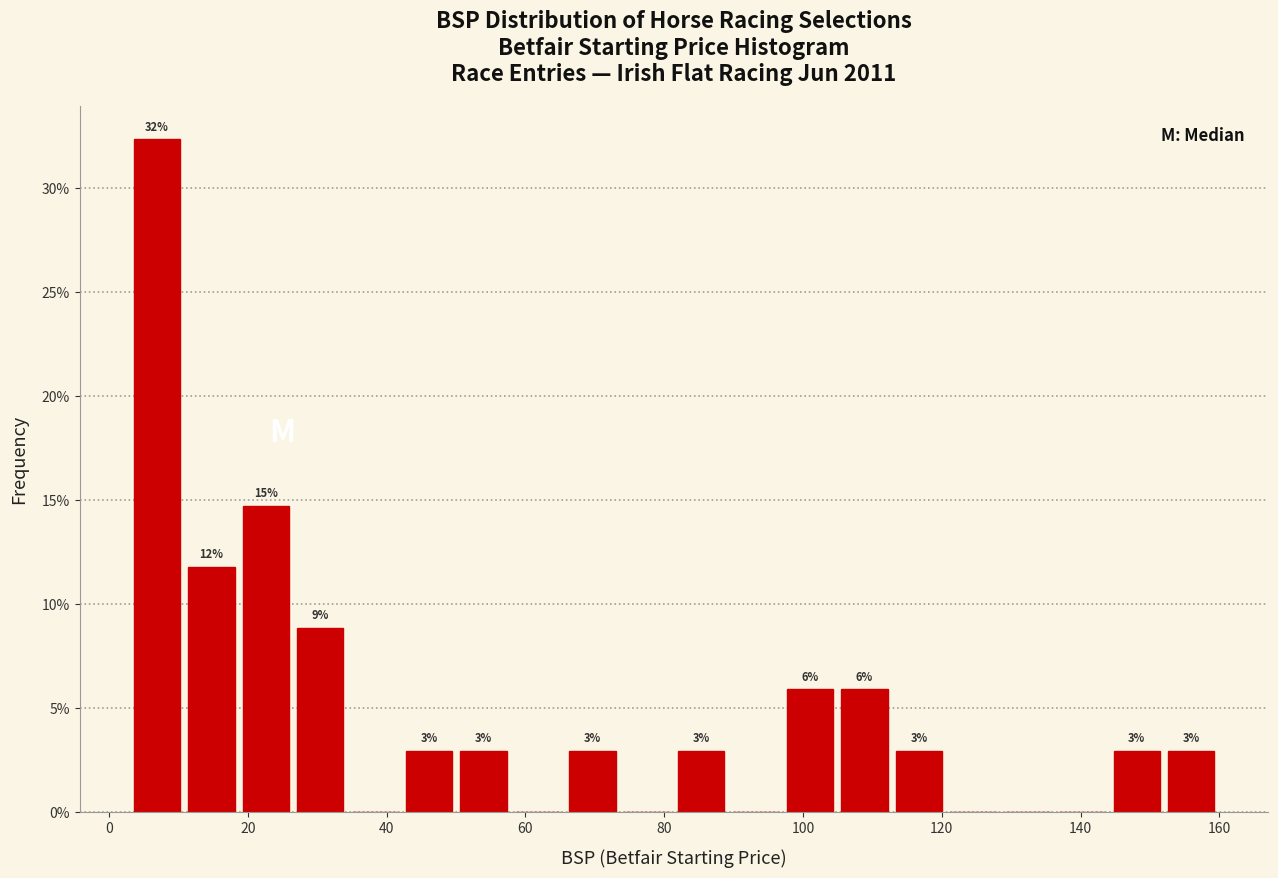

Read against the x-axis, roughly where is the centre of the tallest bar?

6